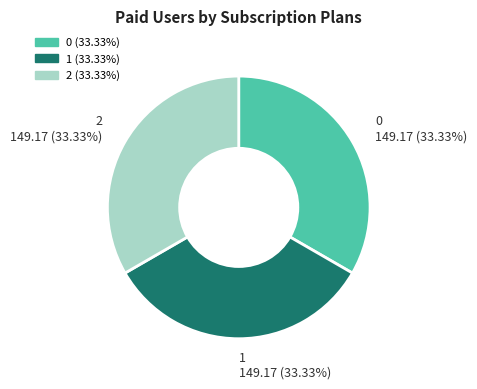

True or false: 0 accounts for 33% of the total.

True